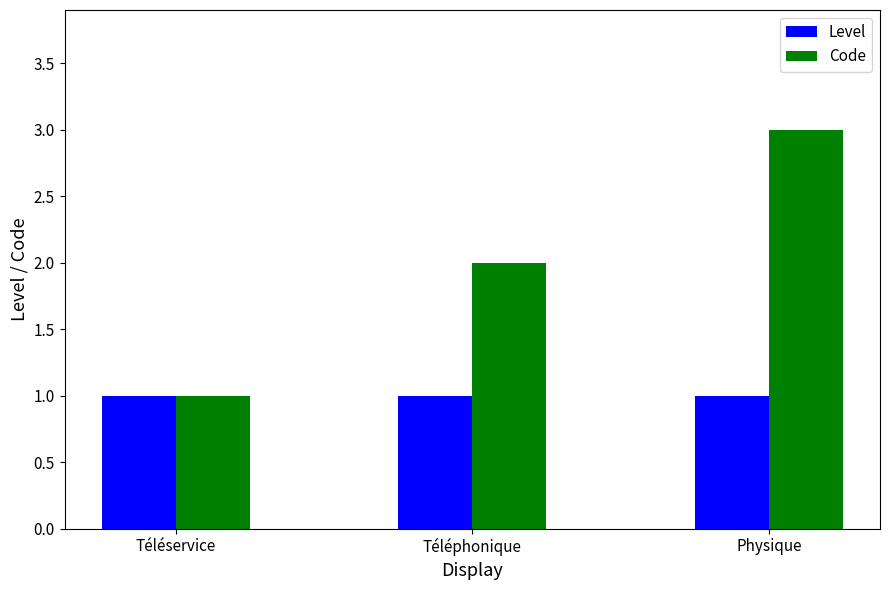

Is it true that Level equals 1 at Physique?

True